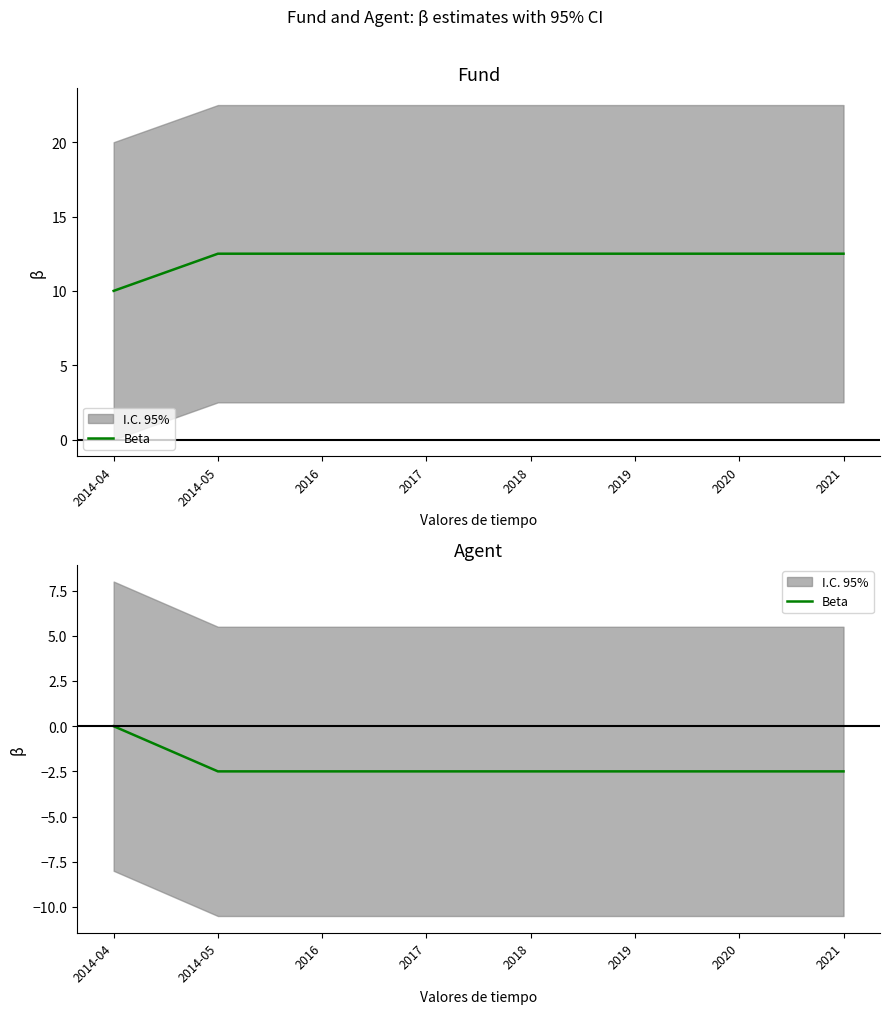

What position from the left is 2019?

6